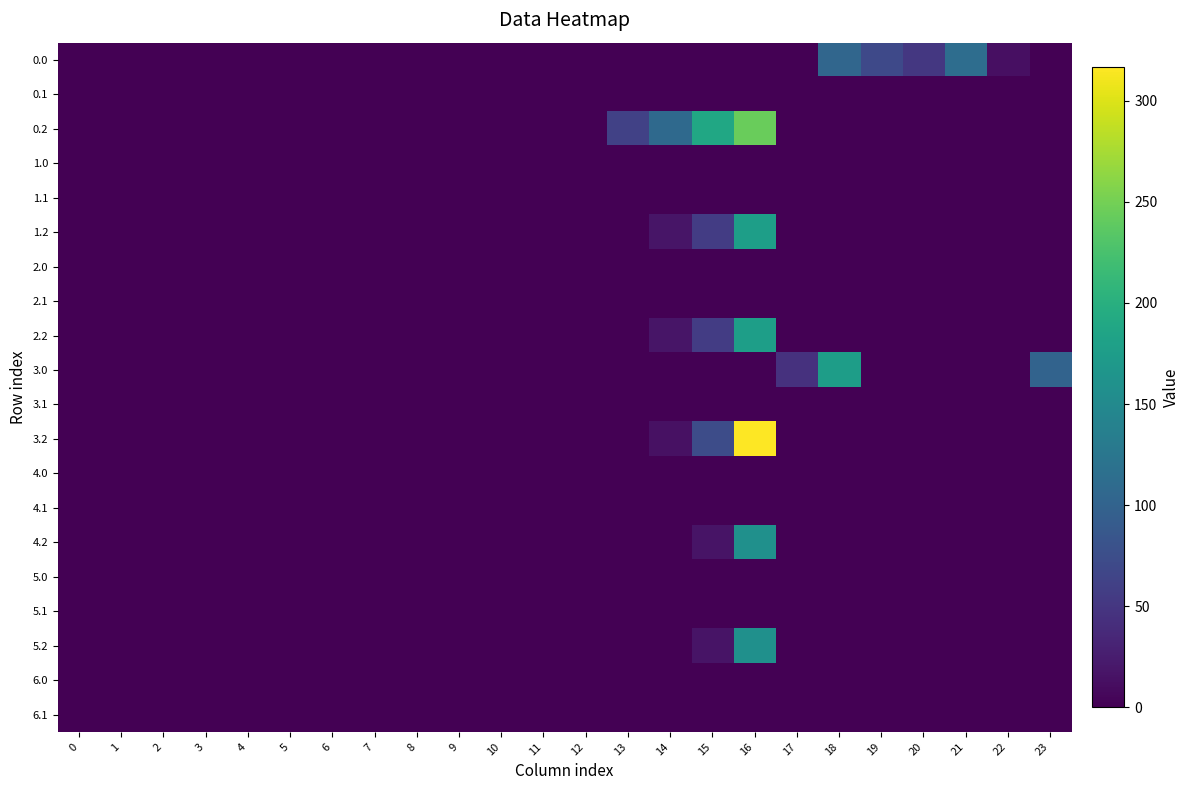

At 7, list the series in order from smallest to largest.

row_0, row_1, row_2, row_3, row_4, row_5, row_6, row_7, row_8, row_9, row_10, row_11, row_12, row_13, row_14, row_15, row_16, row_17, row_18, row_19